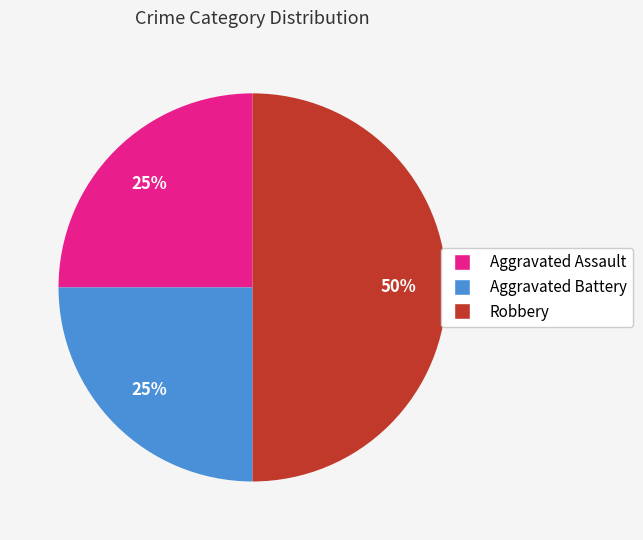

Combined, do Aggravated Battery and Robbery account for over 50%?

Yes